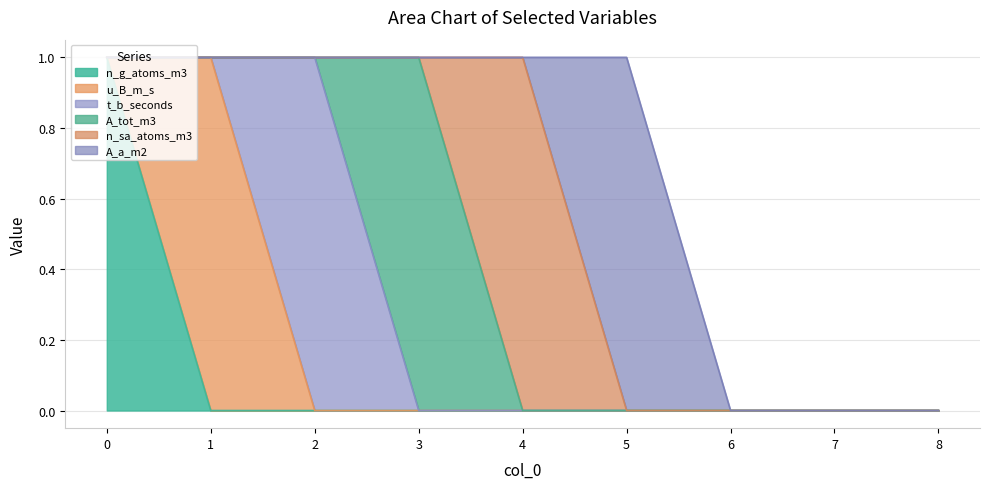

What is the difference between the A_a_m2 values at 5 and 6?

1